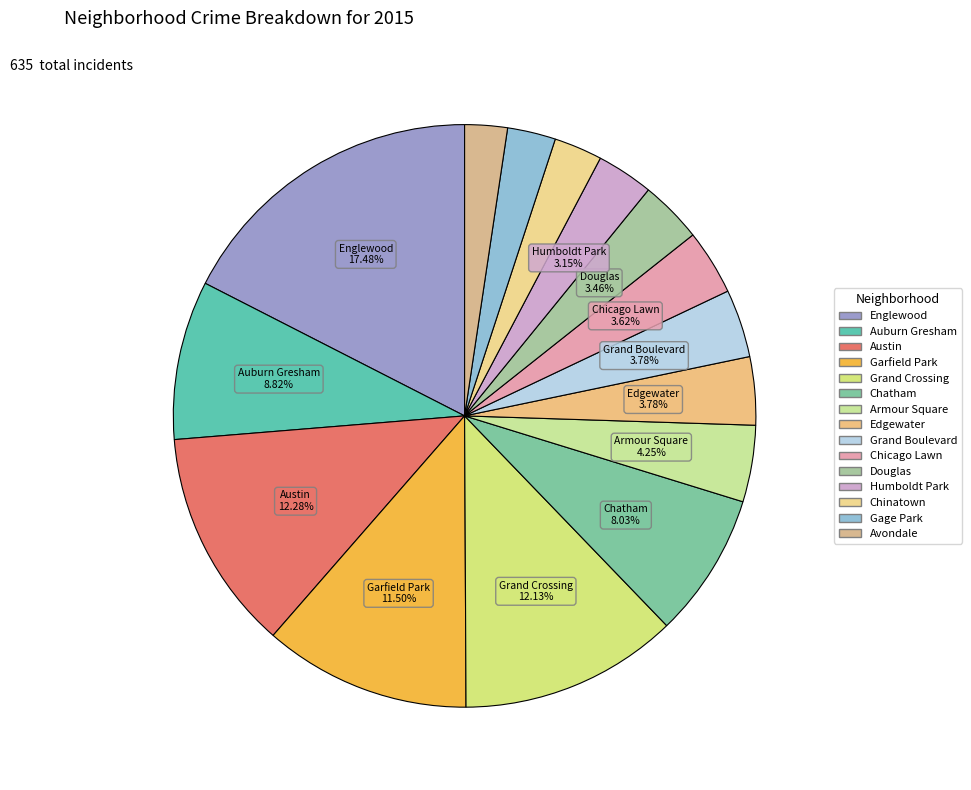

Count the number of slices in the pie.

15